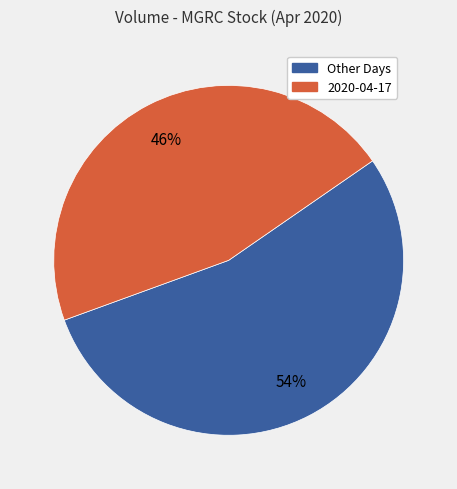

Is there a majority slice in this chart?

Yes